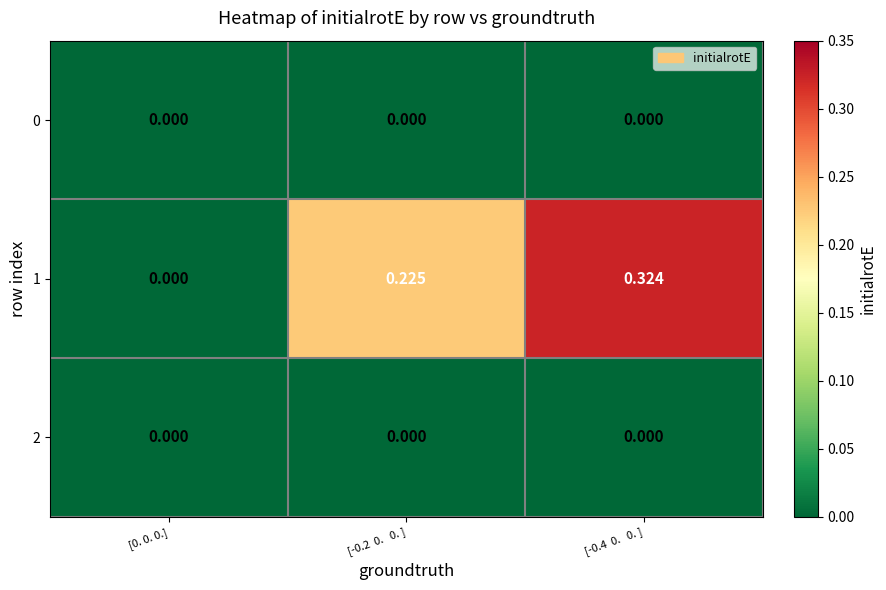

How many categories are shown in the chart?

3